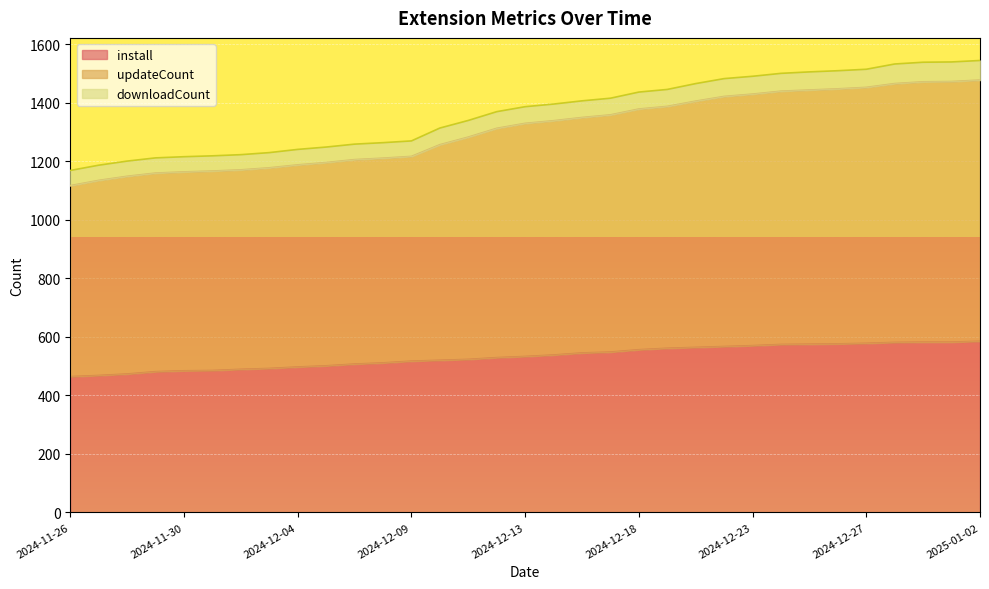

What is the minimum value for install?

464